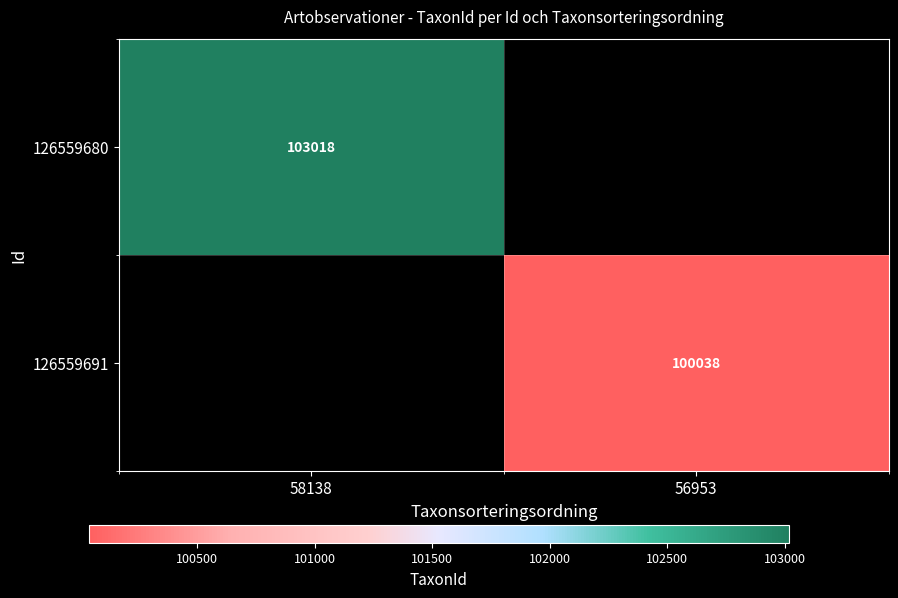

Which category has the highest value across all series?

58138